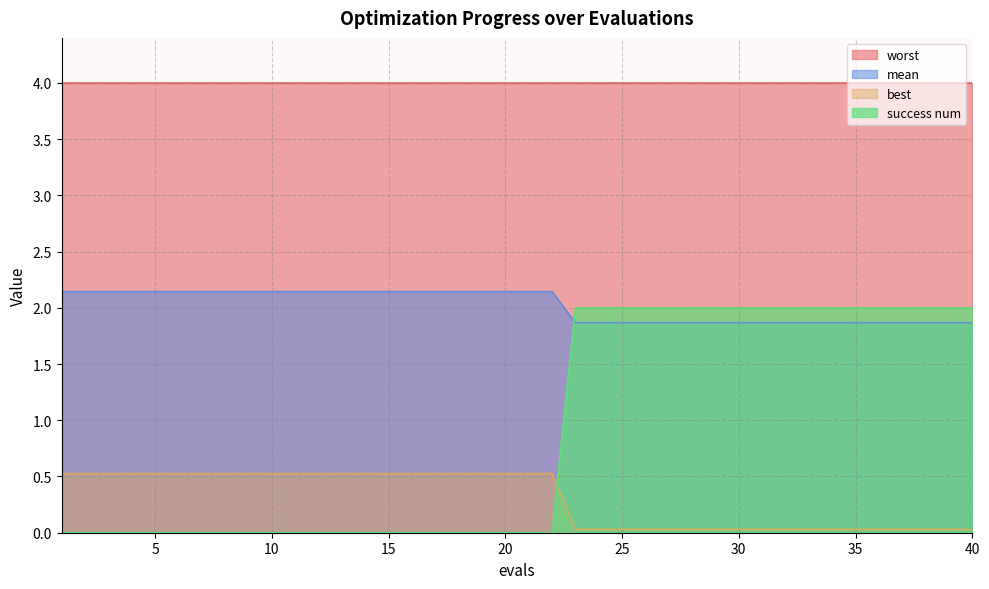

Read the success num value at 33.

2.0